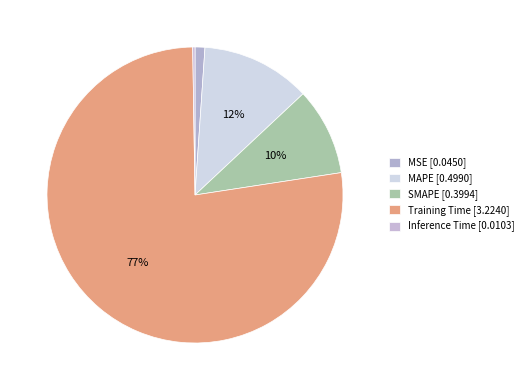

To the nearest percent, what is the combined percentage of MSE and Inference Time?

1%